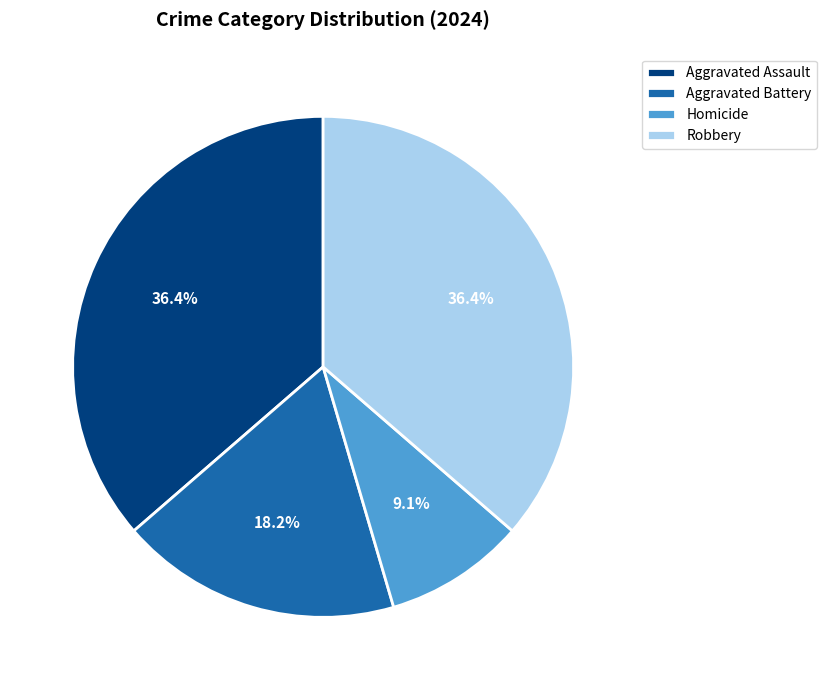

Approximately how many times larger is the value at Aggravated Assault compared to Aggravated Battery?

2.0